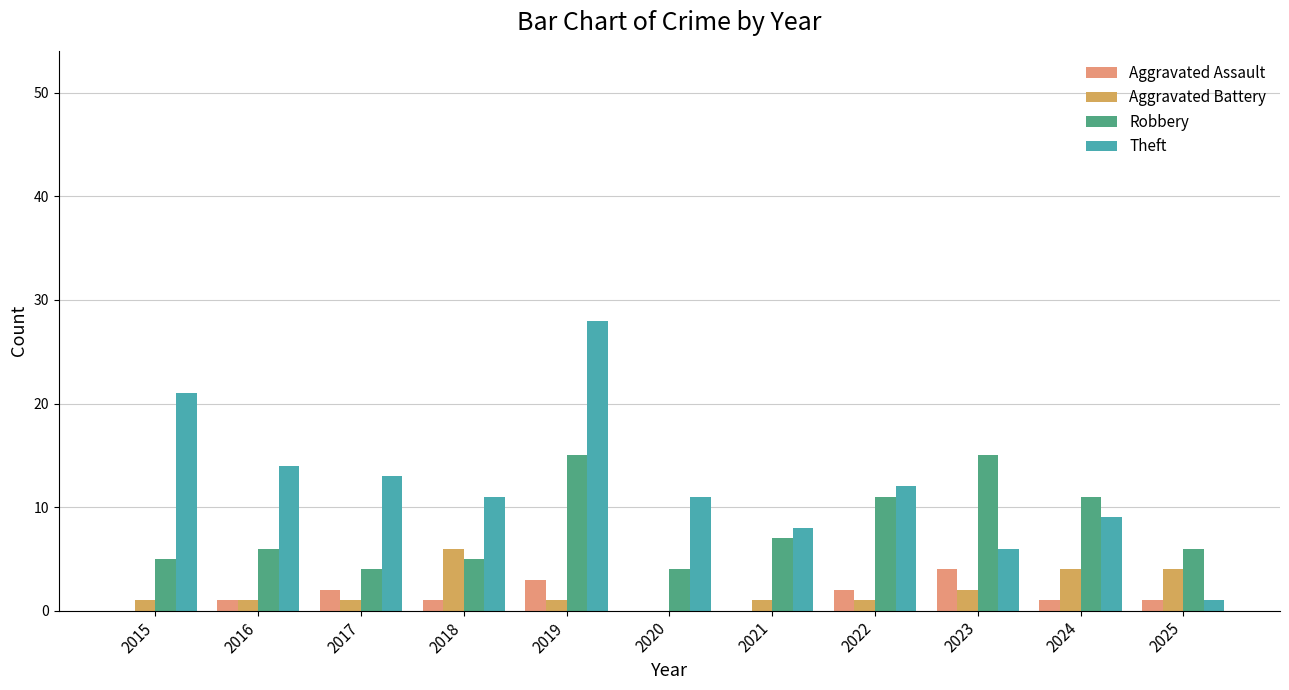

Which label corresponds to the largest value in the chart?

2019